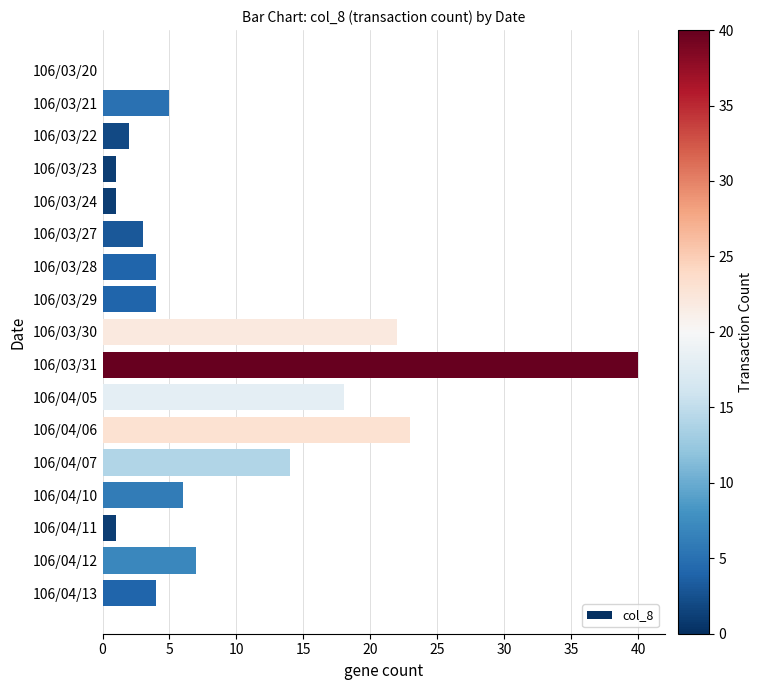

Which label corresponds to the largest value in the chart?

106/03/31